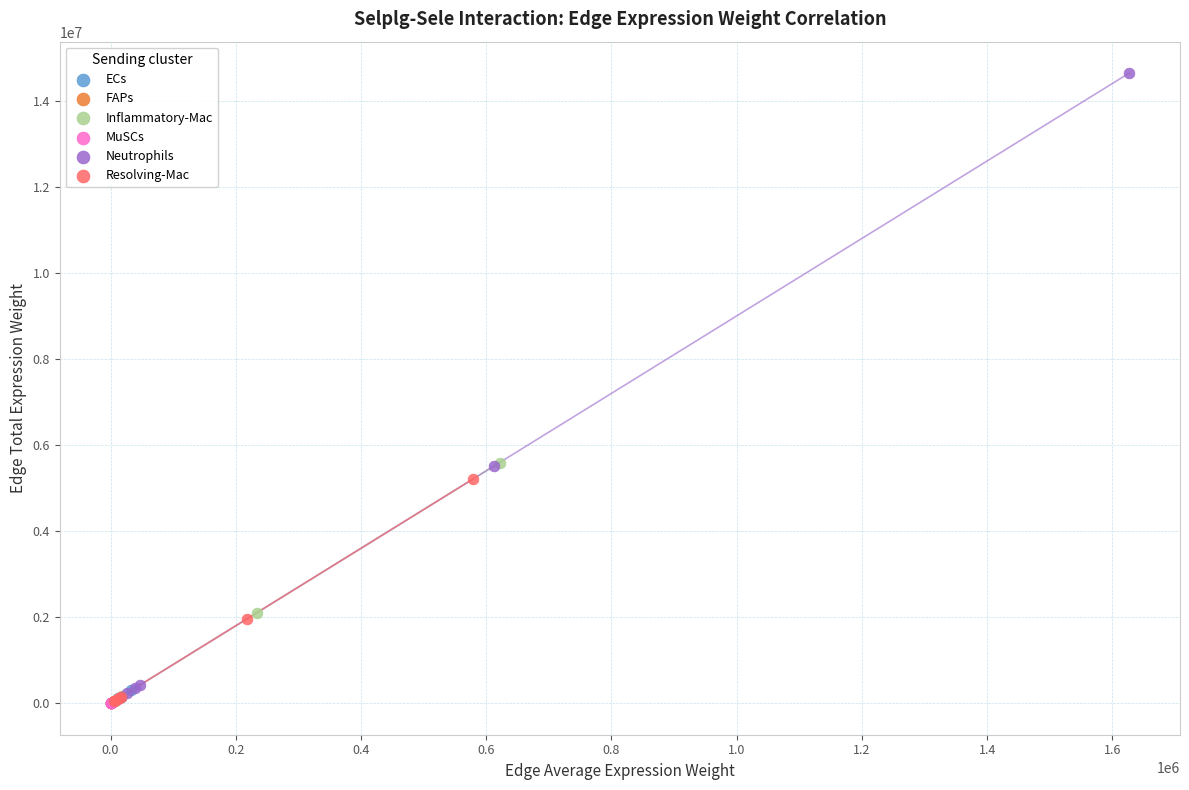

Which series contains the highest Y value?

Neutrophils